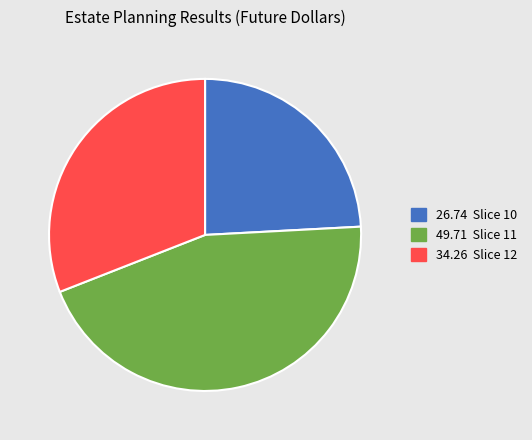

Is there any slice that represents more than half of the pie?

No